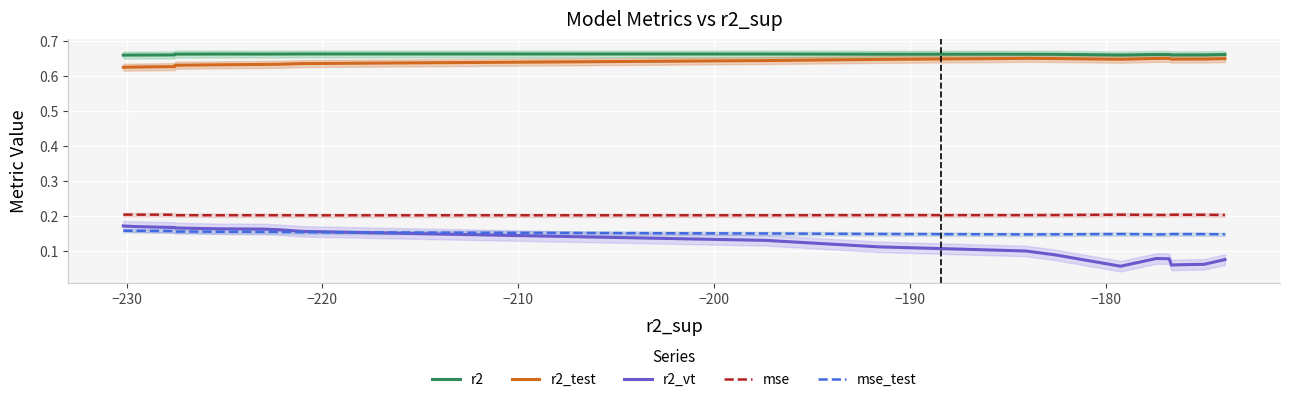

Which series has the largest total across all categories?

r2